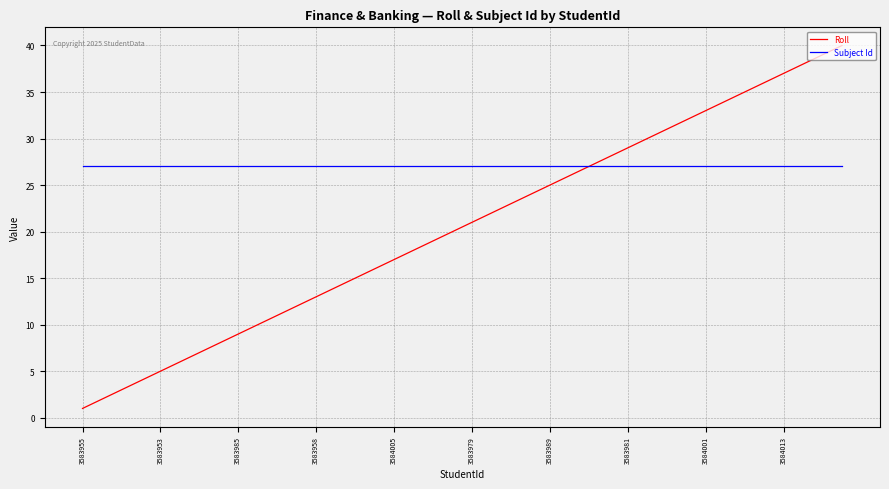

What is the maximum value for Roll?

40